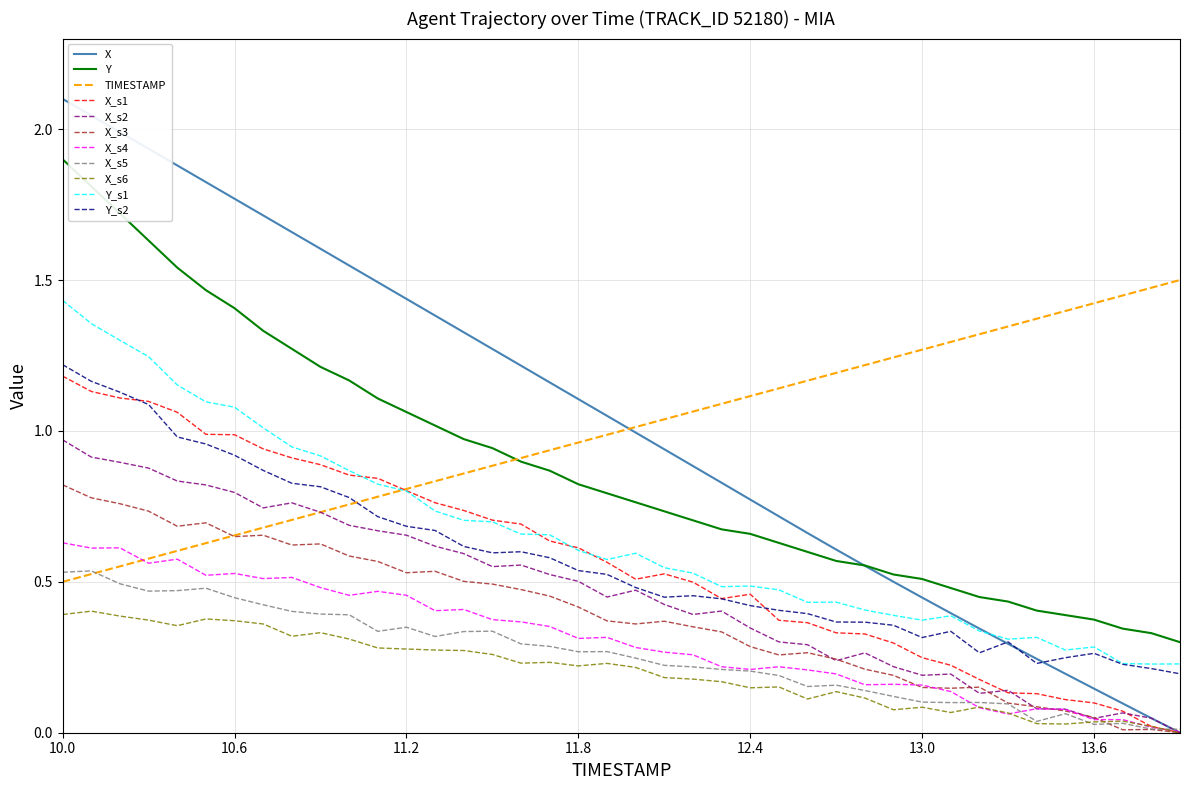

What is the highest value of the TIMESTAMP series?

1.5